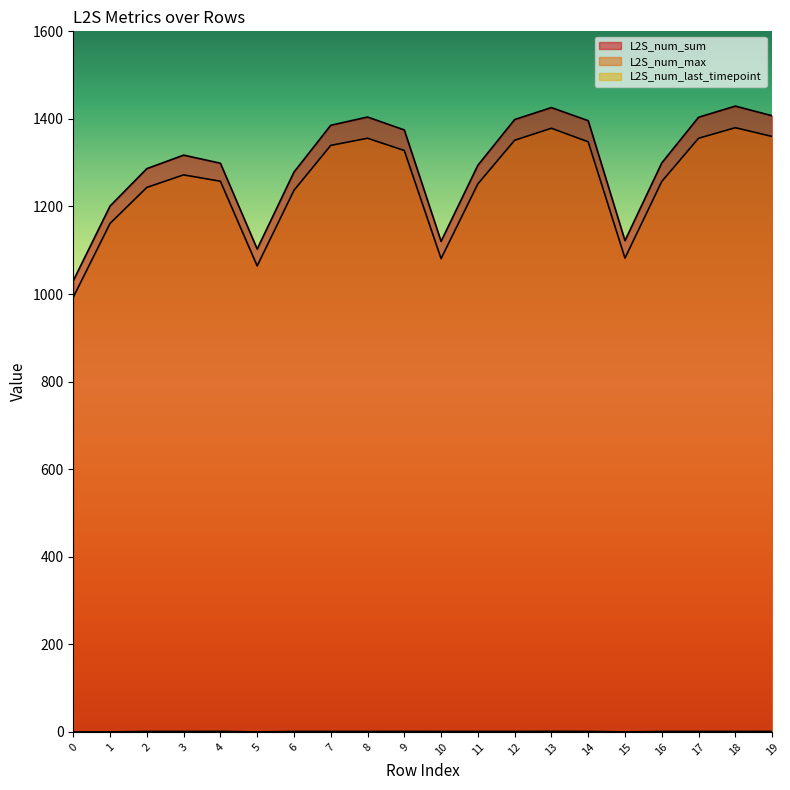

Reading left to right, transcribe all the data shown in this chart.

L2S_num_sum: 0=1030.5	1=1201.0	2=1286.4	3=1317.3	4=1298.8	5=1102.8	6=1278.5	7=1385.4	8=1404.3	9=1374.8	10=1120.4	11=1294.1	12=1398.5	13=1425.9	14=1395.9	15=1121.9	16=1299.4	17=1403.8	18=1429.2	19=1407.2
L2S_num_max: 0=992.8	1=1161.3	2=1243.5	3=1272.2	4=1257.6	5=1064.4	6=1236.8	7=1339.5	8=1355.8	9=1327.8	10=1080.9	11=1251.6	12=1351.2	13=1378.7	14=1347.7	15=1082.1	16=1257.1	17=1355.8	18=1379.9	19=1359.9
L2S_num_last_timepoint: 0=0.0	1=0.0	2=1.0	3=1.0	4=1.2	5=0.0	6=1.0	7=1.0	8=1.0	9=1.1	10=1.0	11=1.0	12=1.0	13=1.3	14=1.1	15=0.0	16=1.0	17=1.0	18=1.0	19=1.1